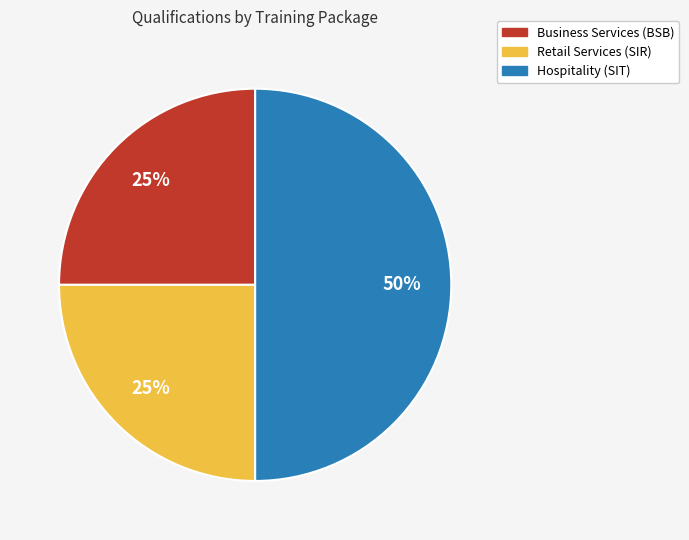

The Hospitality (SIT) slice represents 62% of the pie. True or false?

False